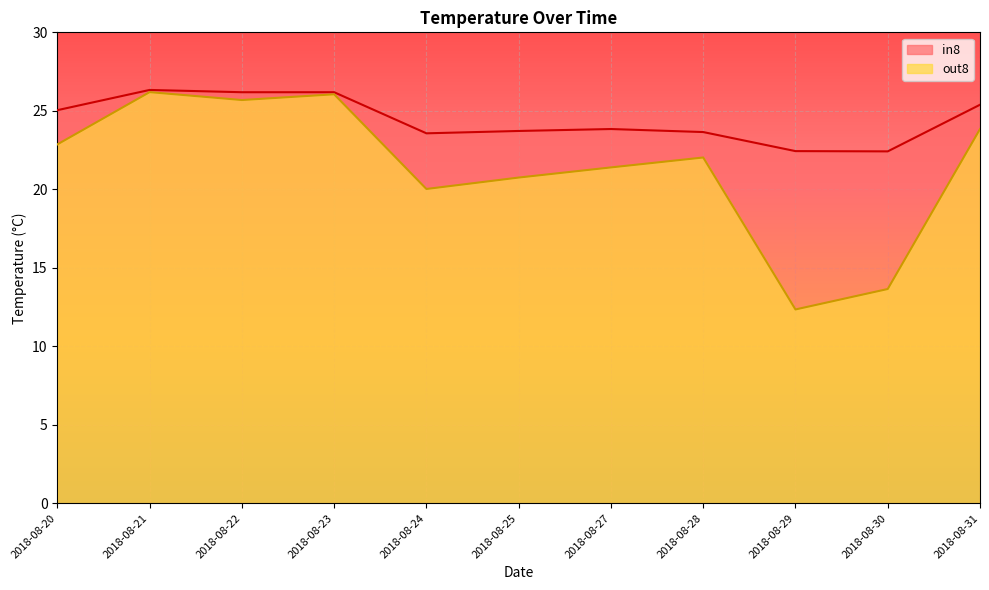

Where is the first local maximum for out8?

2018-08-21